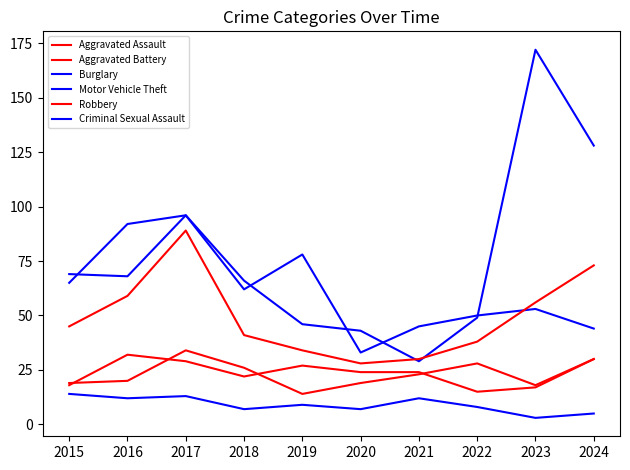

Does the chart display data point markers on the line(s)?

No